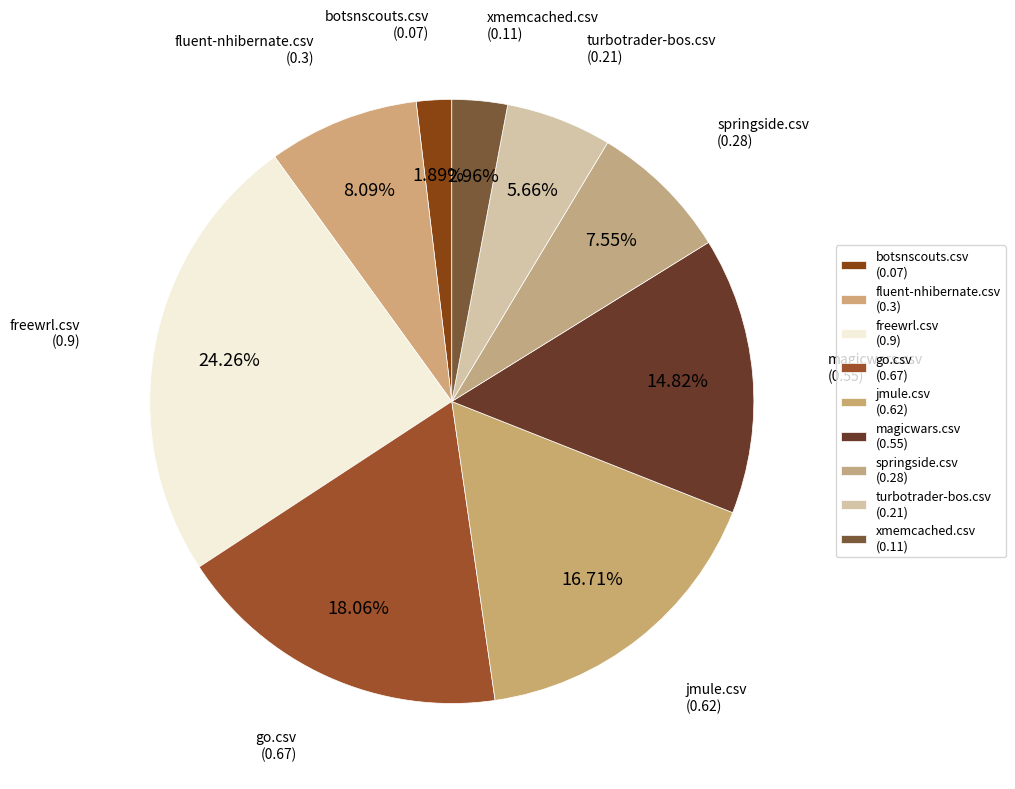

How many segments does this pie chart have?

9